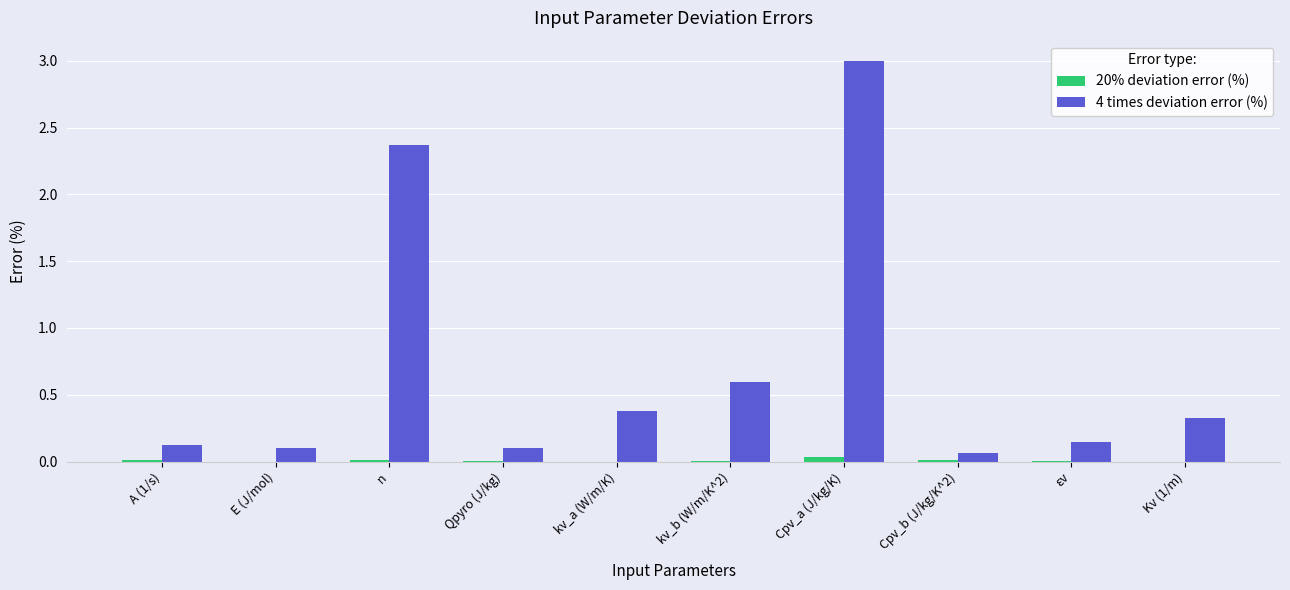

Is it true that 20% deviation error (%) equals 0.0 at Kv (1/m)?

True